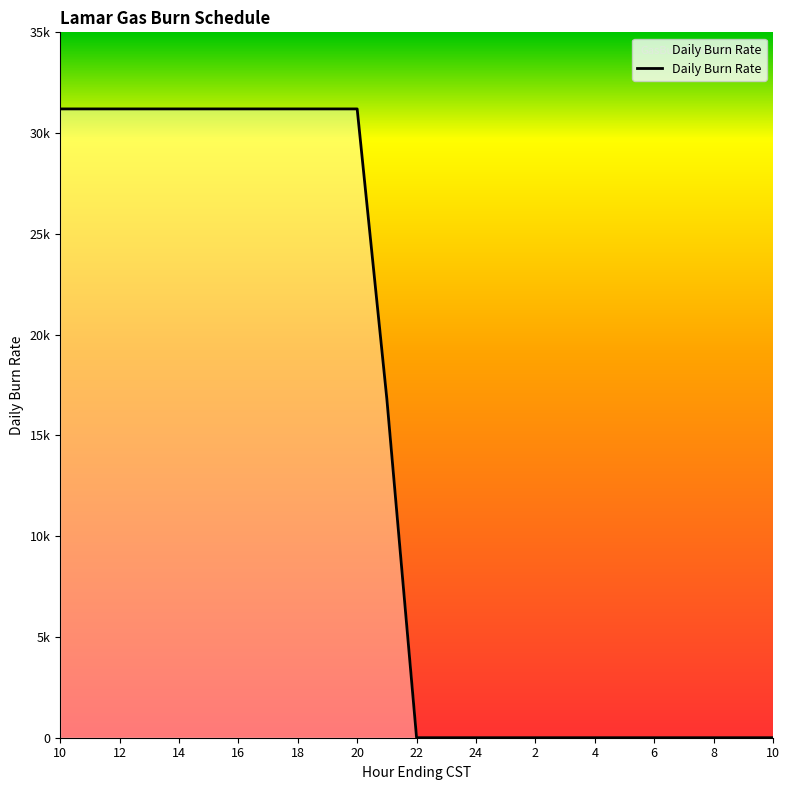

Is this an area chart (filled region under the line)?

Yes